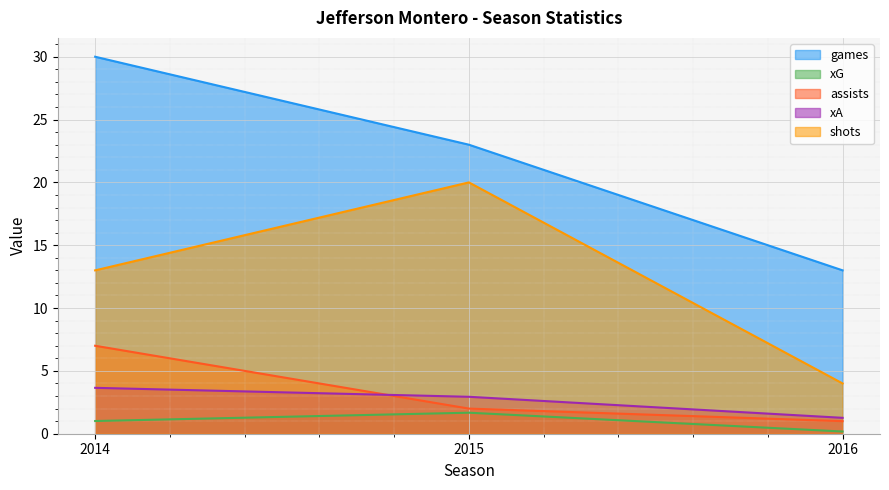

Which category has the lowest value in the xG series?

2016